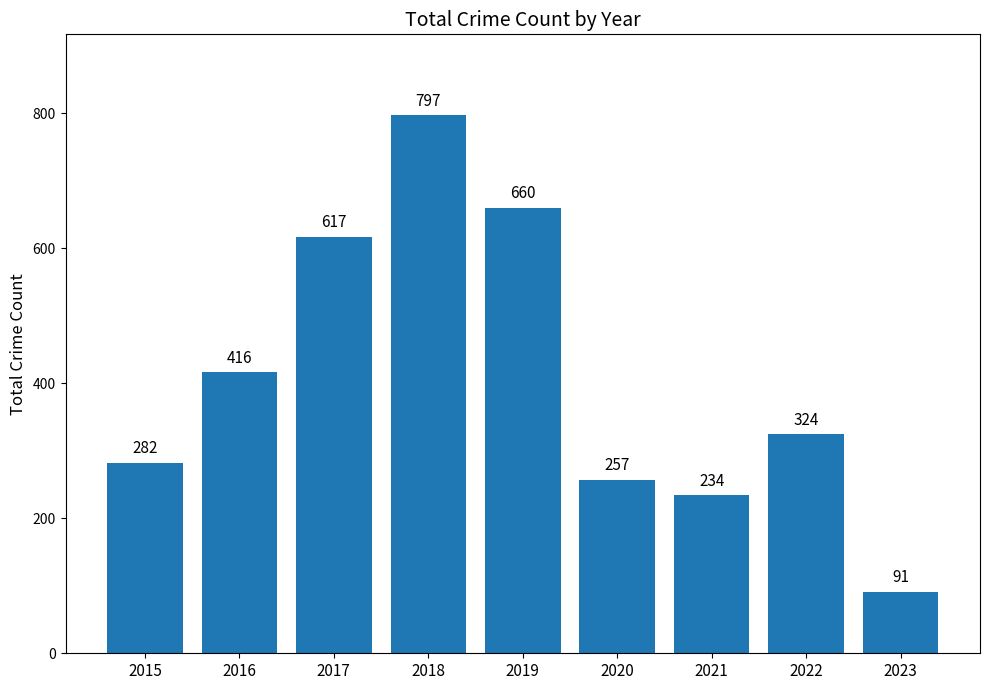

At which label is the value closest to 444?

2016